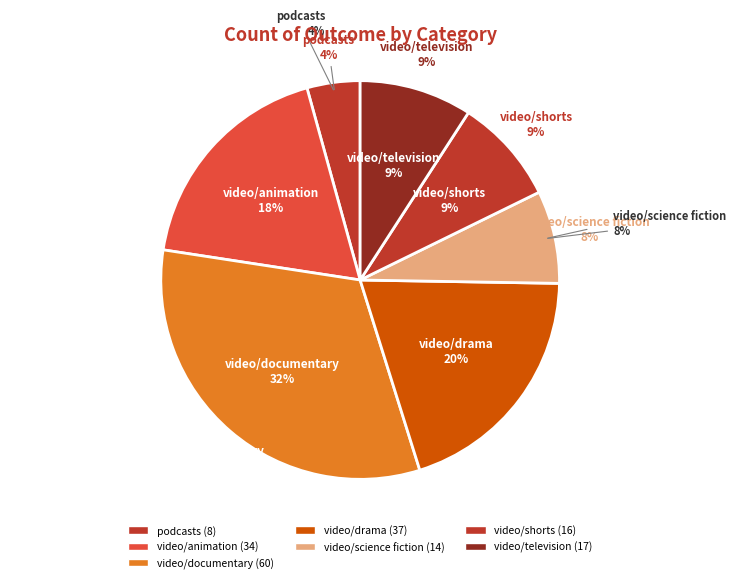

True or false: podcasts accounts for 4% of the total.

True